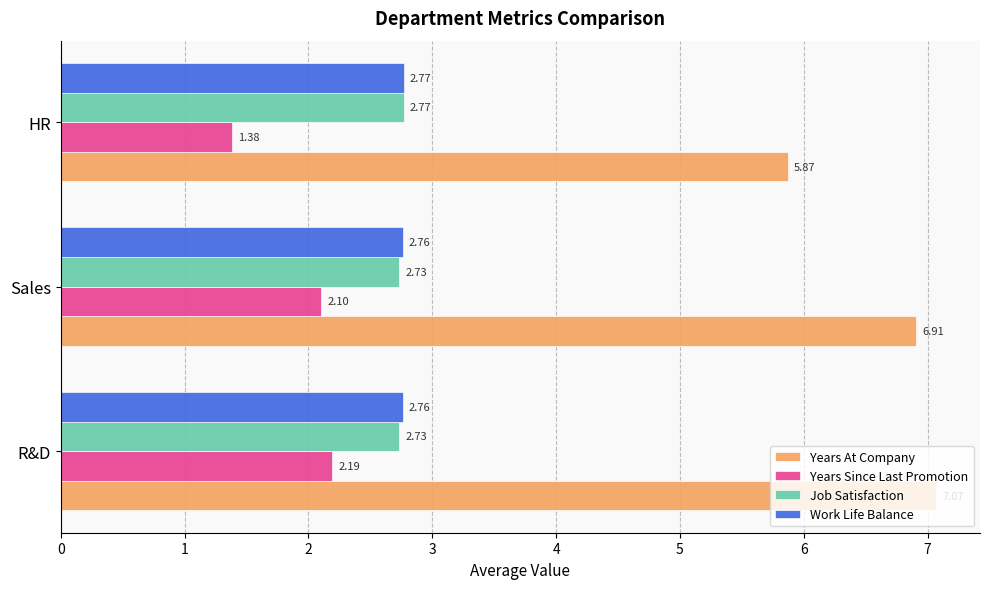

Which category has the highest value across all series?

R&D